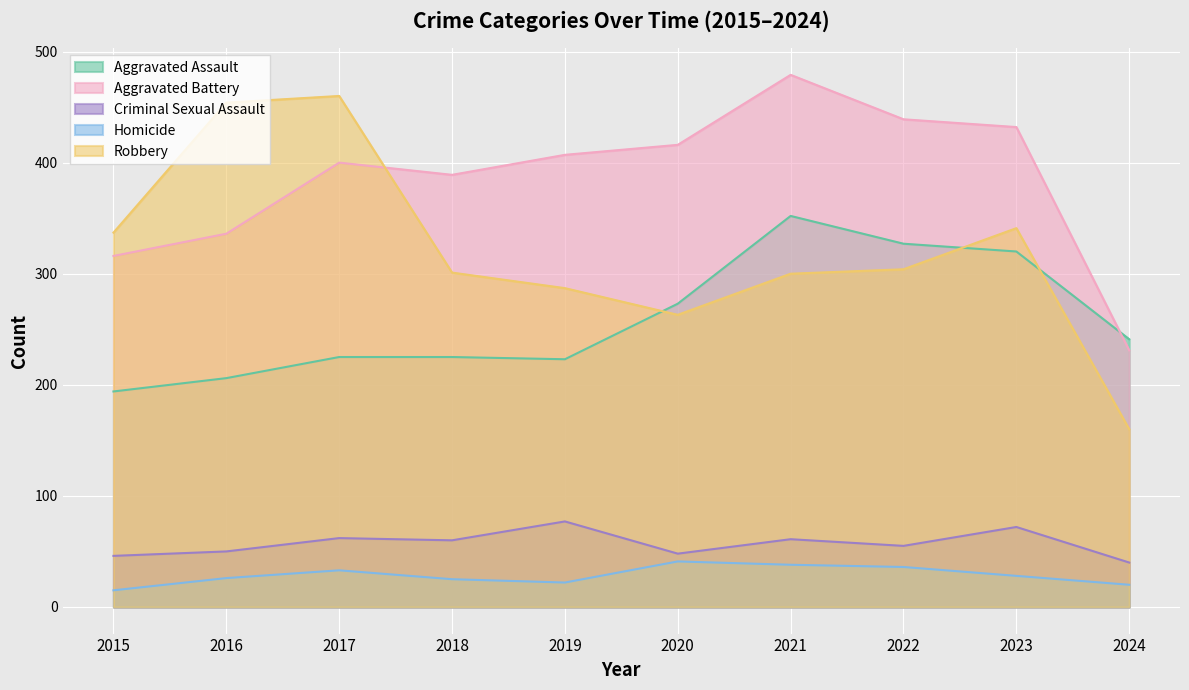

Which series changed the most between 2015 and 2016?

Robbery